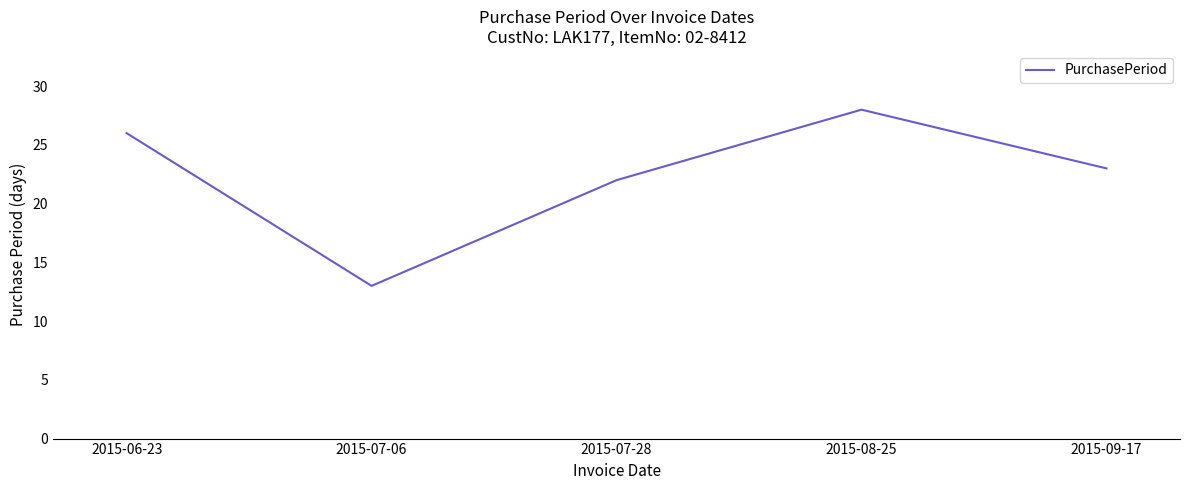

Reading left to right, what are all the values shown in this chart?

26	13	22	28	23